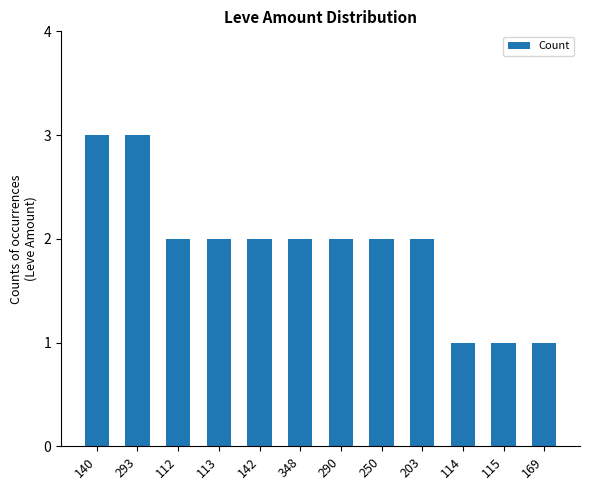

Reading left to right, extract all data points from this chart.

3	3	2	2	2	2	2	2	2	1	1	1